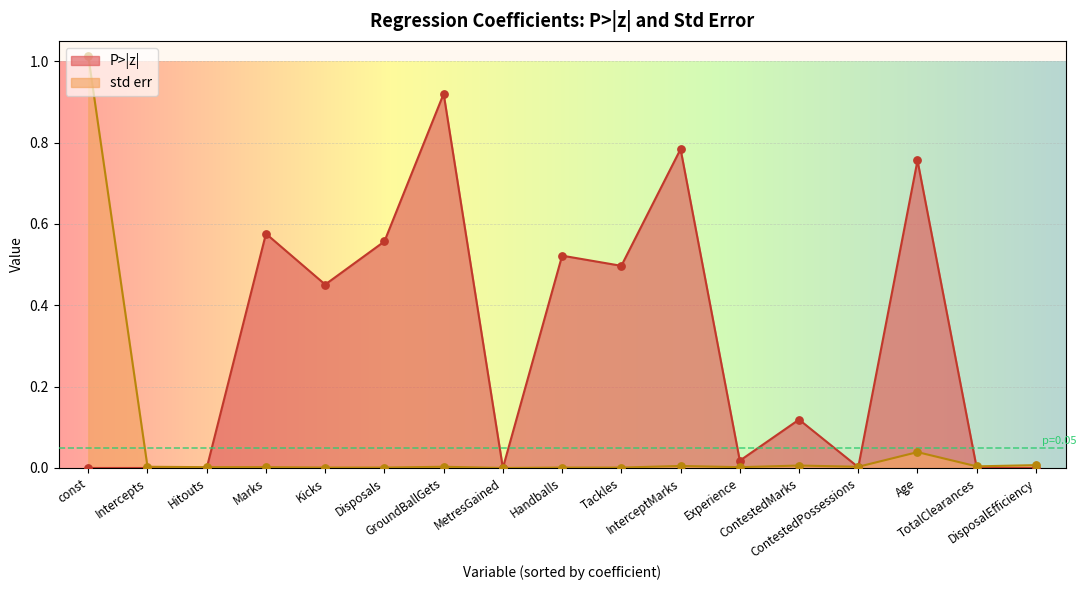

At which category is the sum across all series the highest?

const